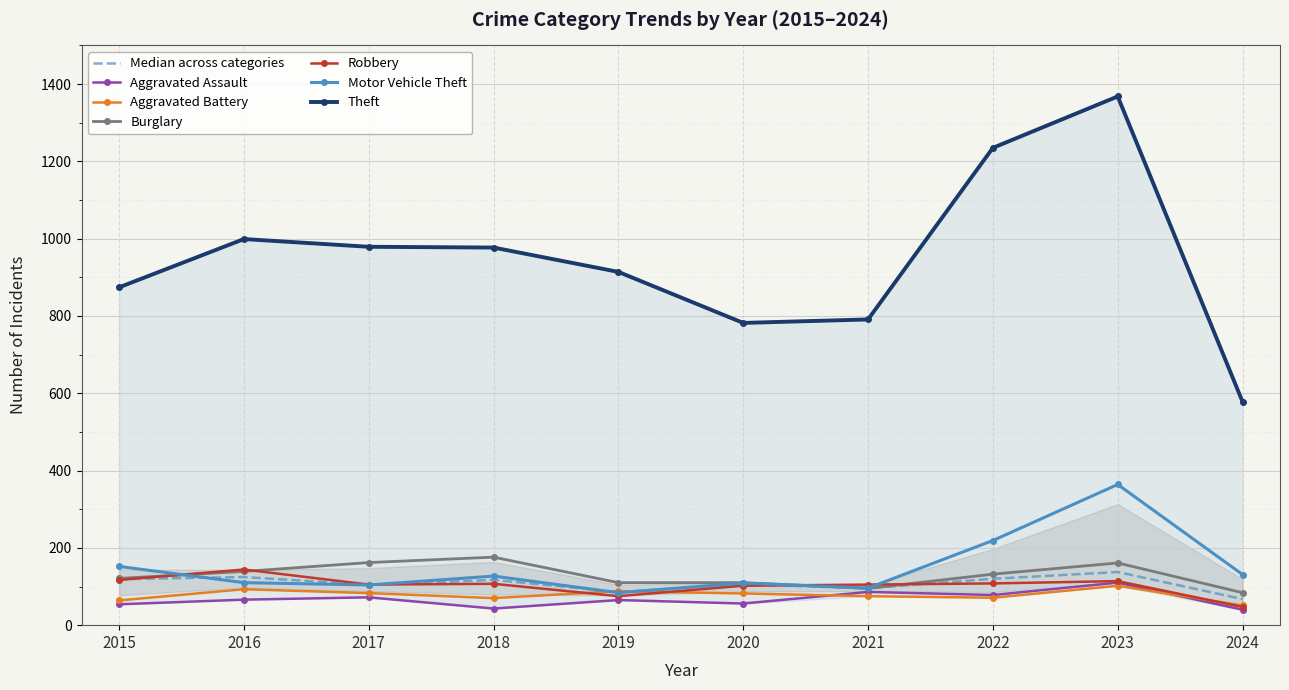

At which label does Robbery first exceed 107?

2015